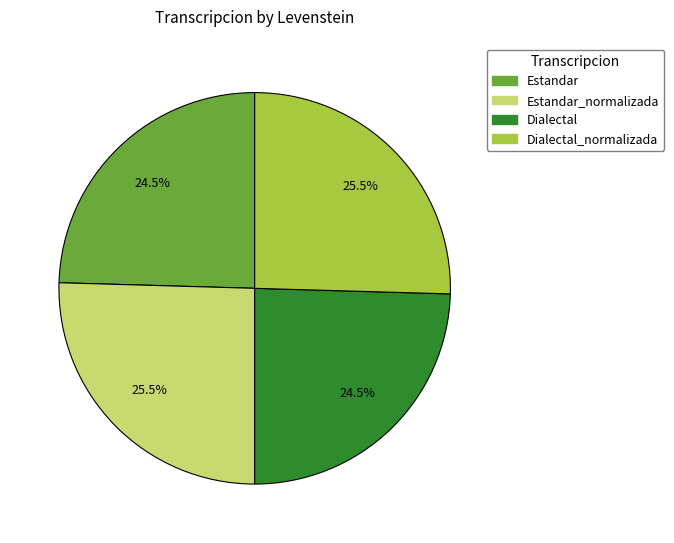

Is there a majority slice in this chart?

No